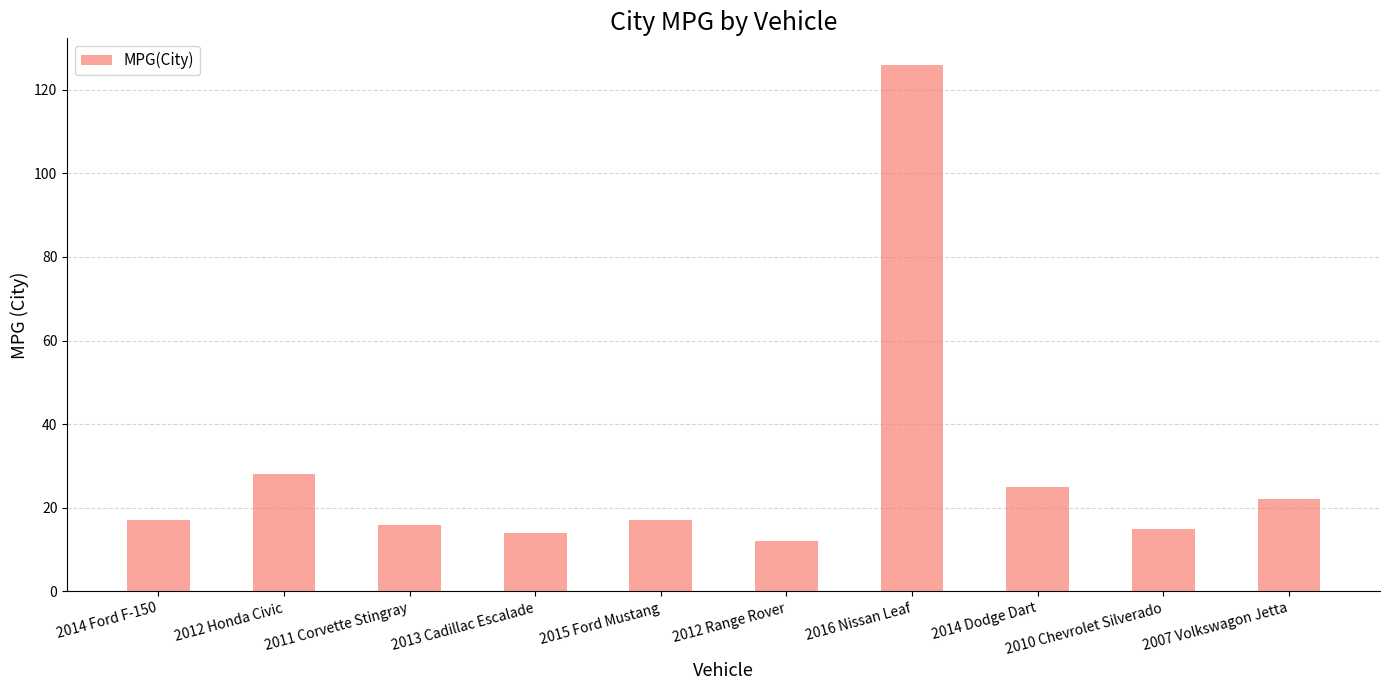

Reading left to right, what are all the values shown in this chart?

17	28	16	14	17	12	126	25	15	22